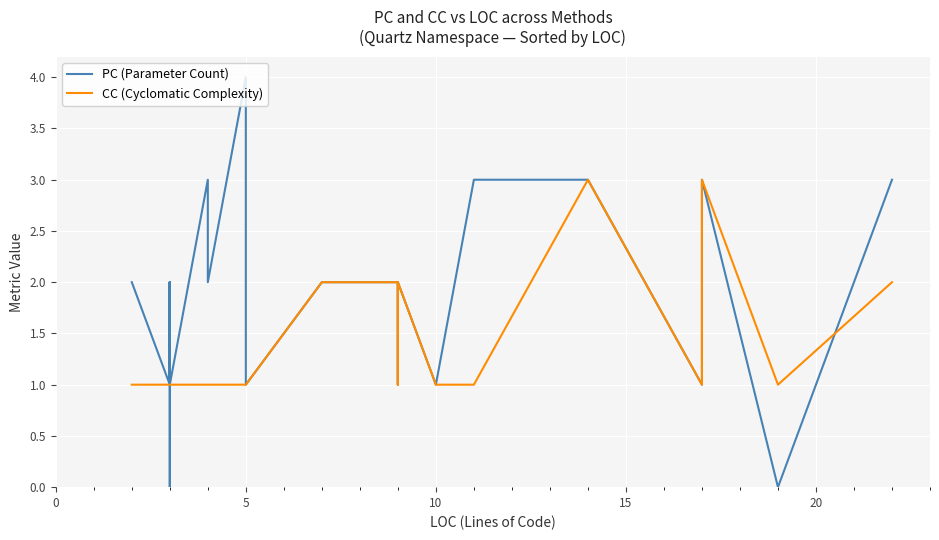

True or false: PC and CC intersect in this chart.

False